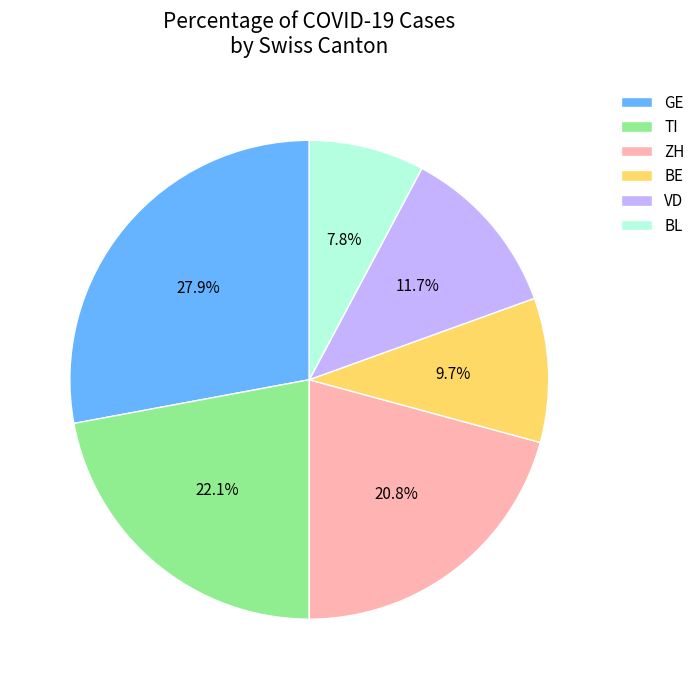

To the nearest percent, what portion does GE represent?

28%